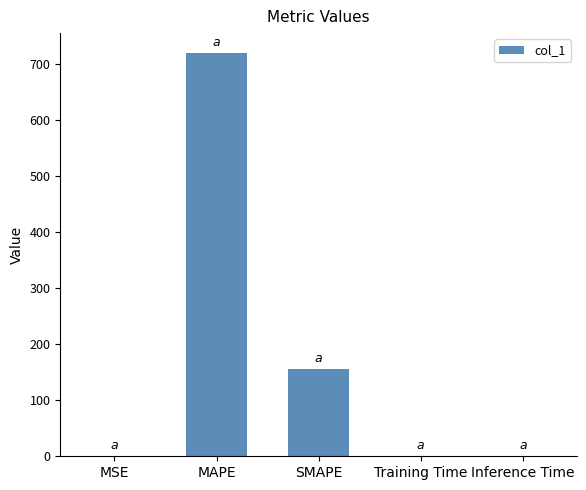

What is the maximum value shown in the chart?

719.2